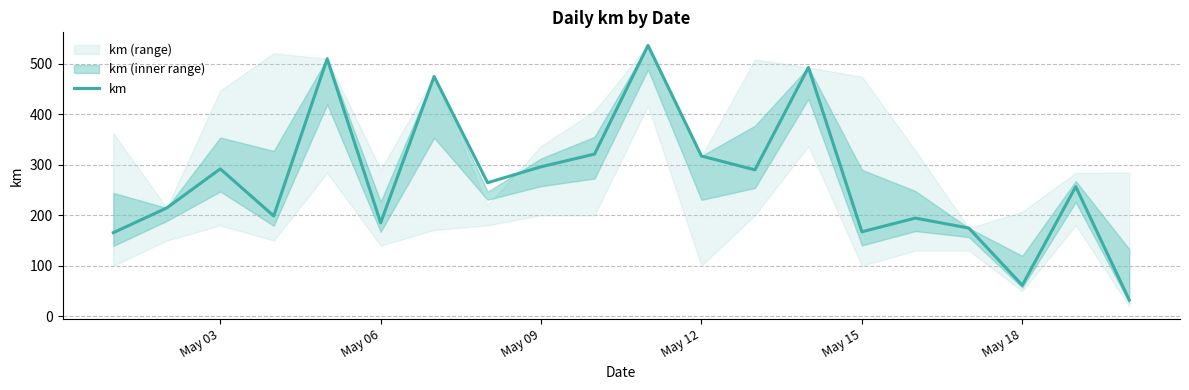

Does the chart display data point markers on the line(s)?

No